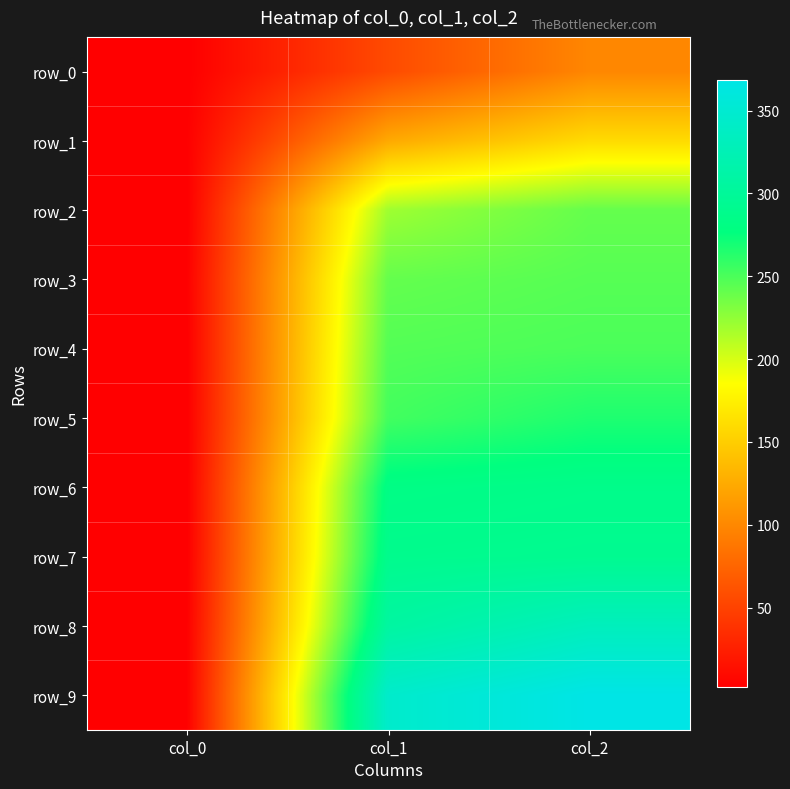

At which label does row_8 reach its minimum?

col_0